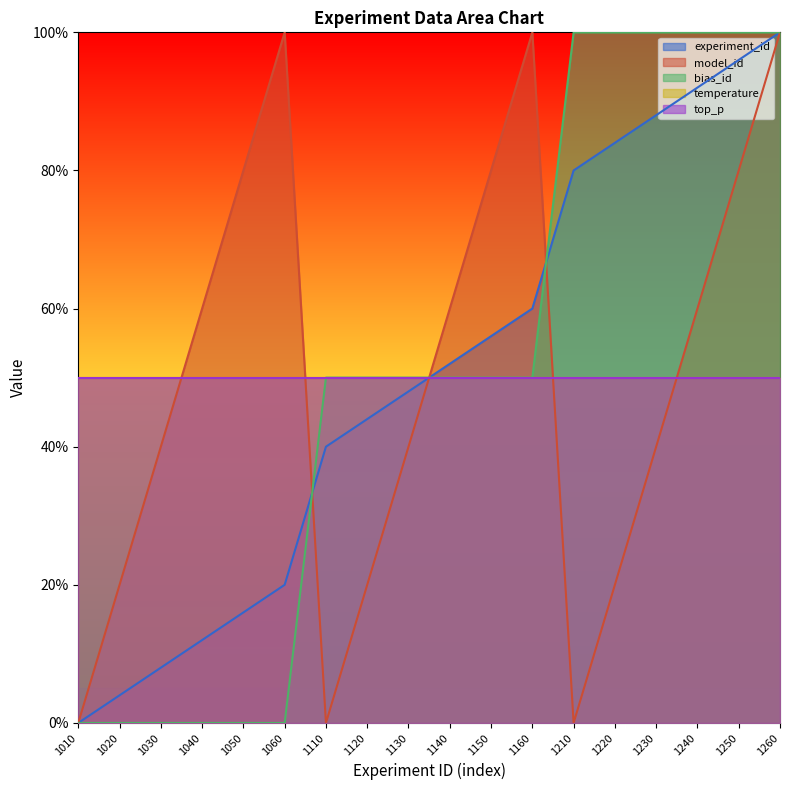

How many data points in experiment_id are above 52?

8